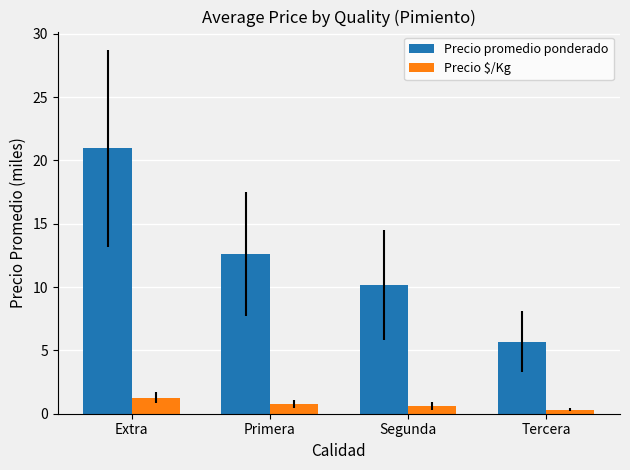

What position from the left is Segunda?

3